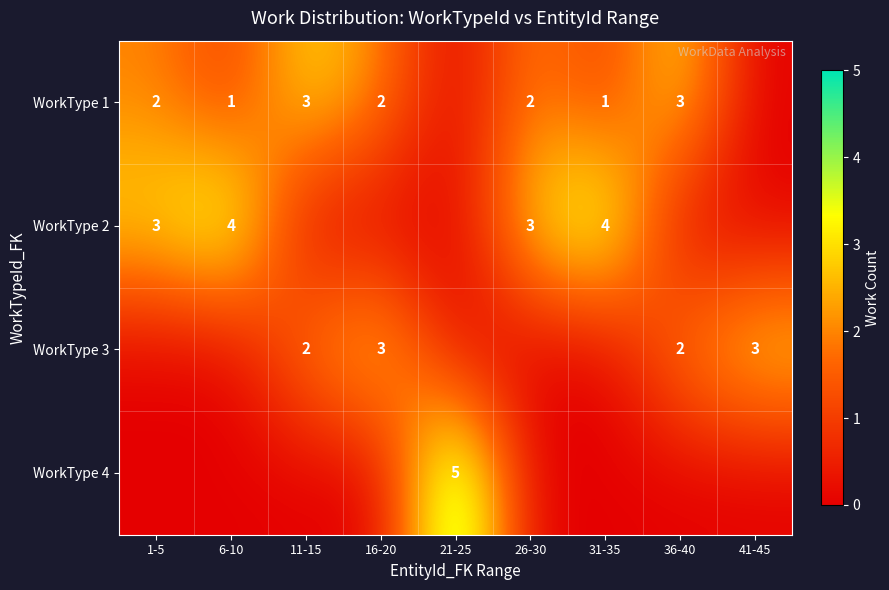

The value of WorkType 3 at 41-45 is 3. True or false?

True